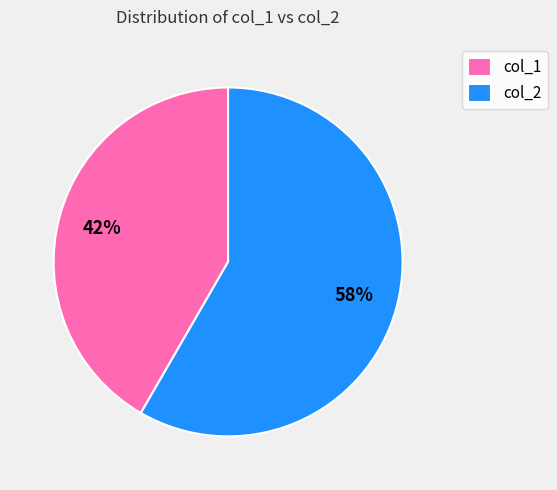

Do col_2 and col_1 together represent more than half of the pie?

Yes